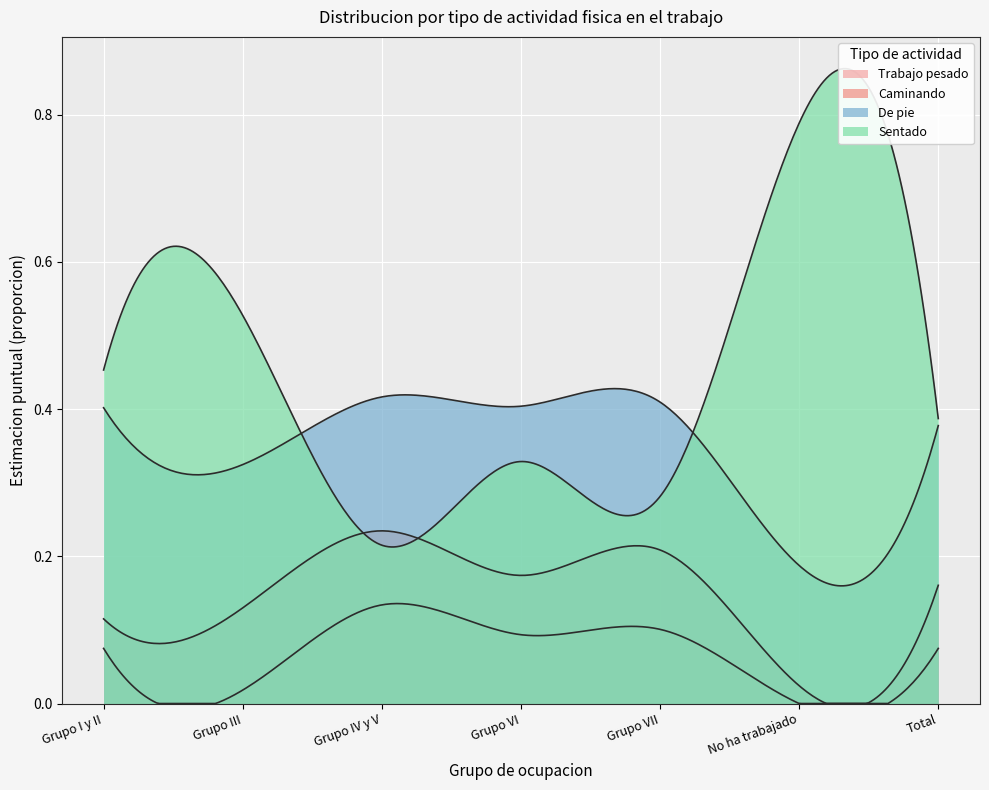

What is the difference between the maximum and minimum values in the Sentado series?

0.6